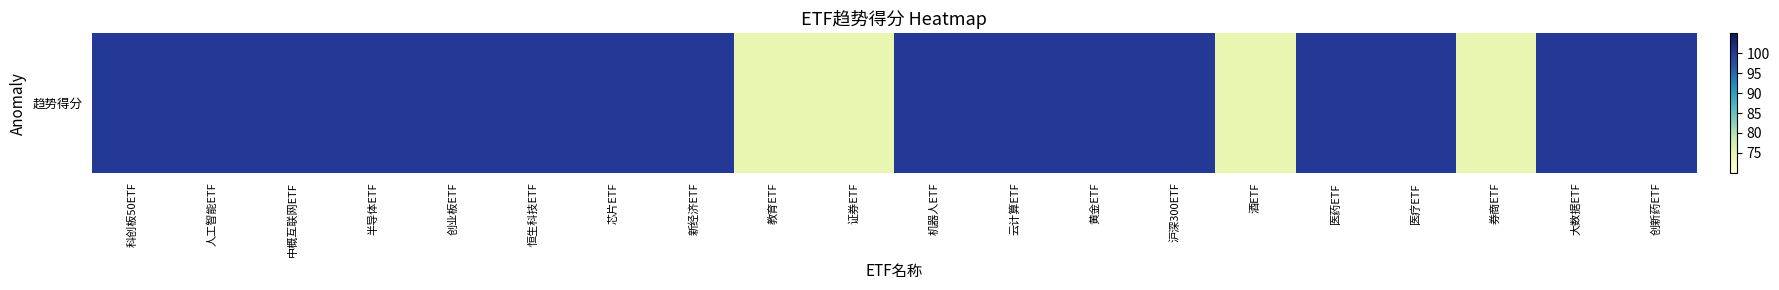

Which label corresponds to the smallest value in the chart?

教育ETF